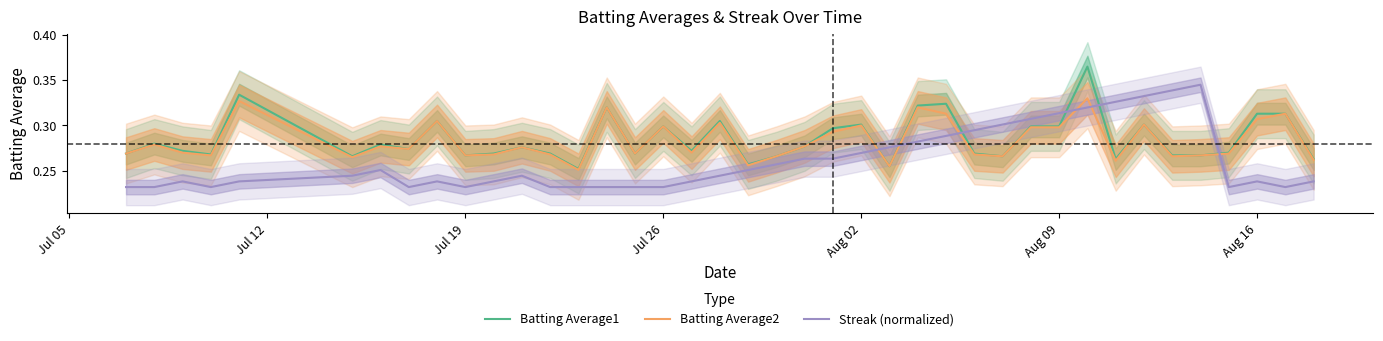

At Jul 26, list the series in order from smallest to largest.

Streak (normalized), Batting Average2, Batting Average1